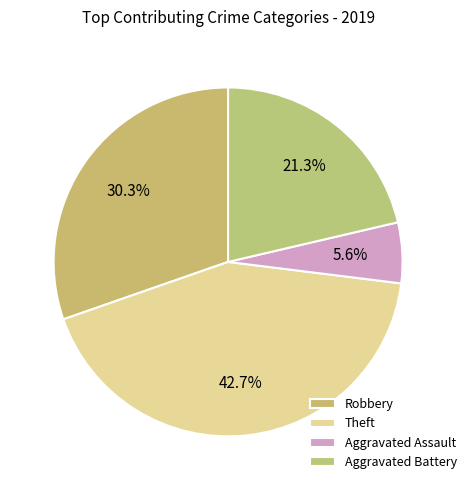

Count the number of slices in the pie.

4